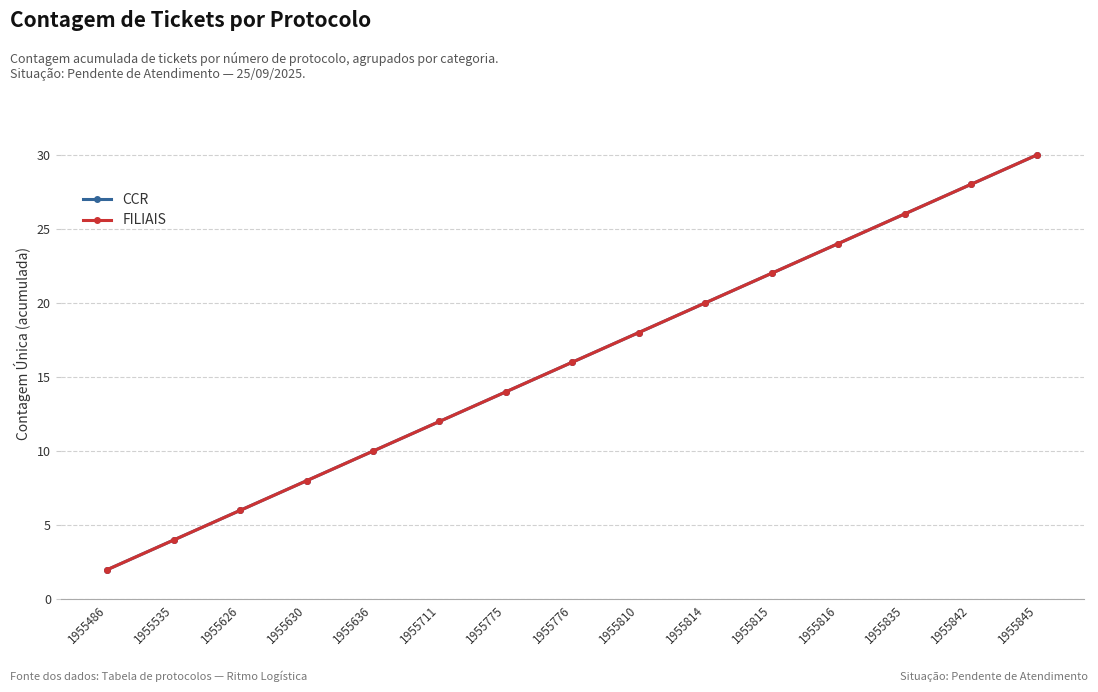

What is the sum of all CCR values?

240